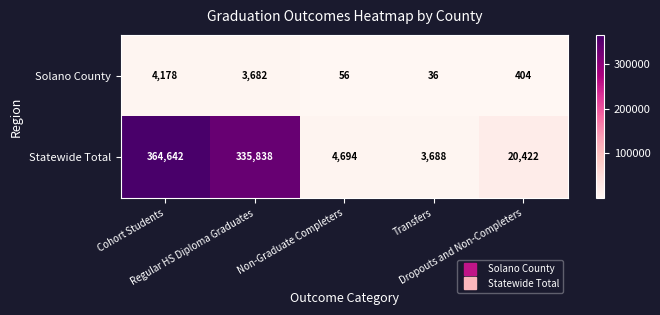

At Dropouts and Non-Completers, list the series in order from smallest to largest.

Solano County, Statewide Total